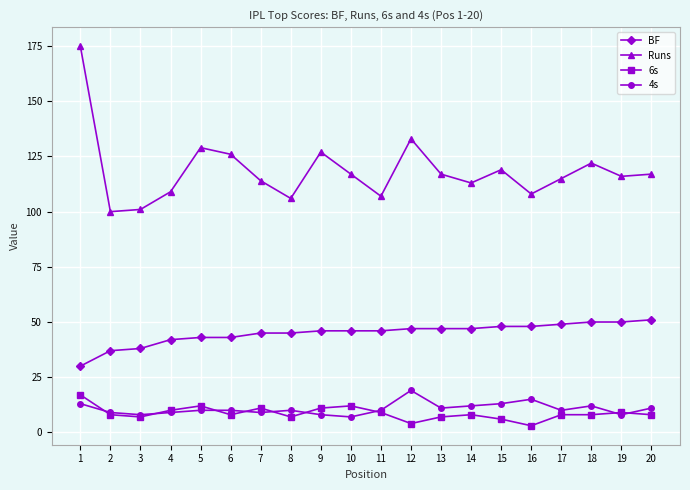

Reading left to right, transcribe all the data shown in this chart.

BF: 30	37	38	42	43	43	45	45	46	46	46	47	47	47	48	48	49	50	50	51
Runs: 175	100	101	109	129	126	114	106	127	117	107	133	117	113	119	108	115	122	116	117
6s: 17	8	7	10	12	8	11	7	11	12	9	4	7	8	6	3	8	8	9	8
4s: 13	9	8	9	10	10	9	10	8	7	10	19	11	12	13	15	10	12	8	11